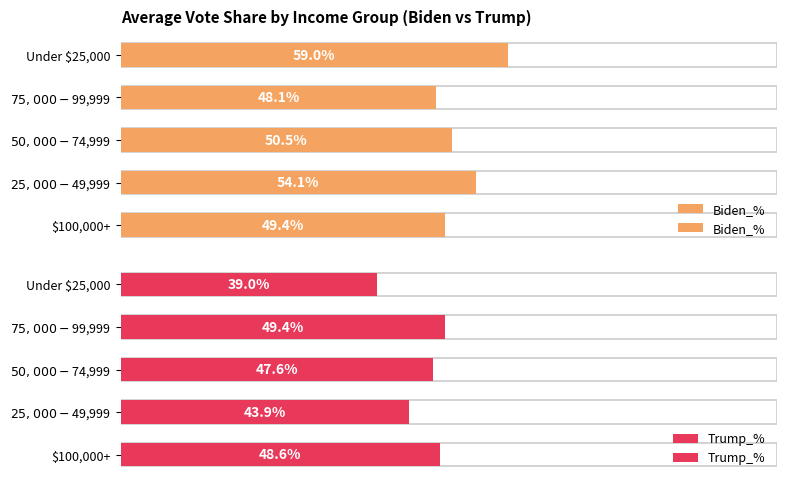

What is the maximum value for Trump_%?

49.4